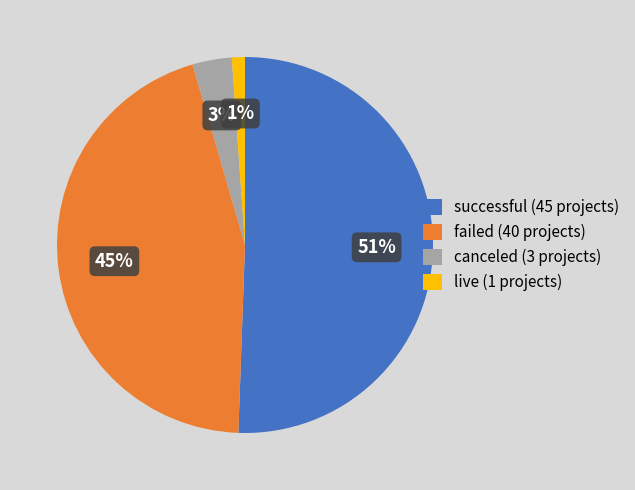

Combined, do canceled (3 projects) and failed (40 projects) account for over 50%?

No